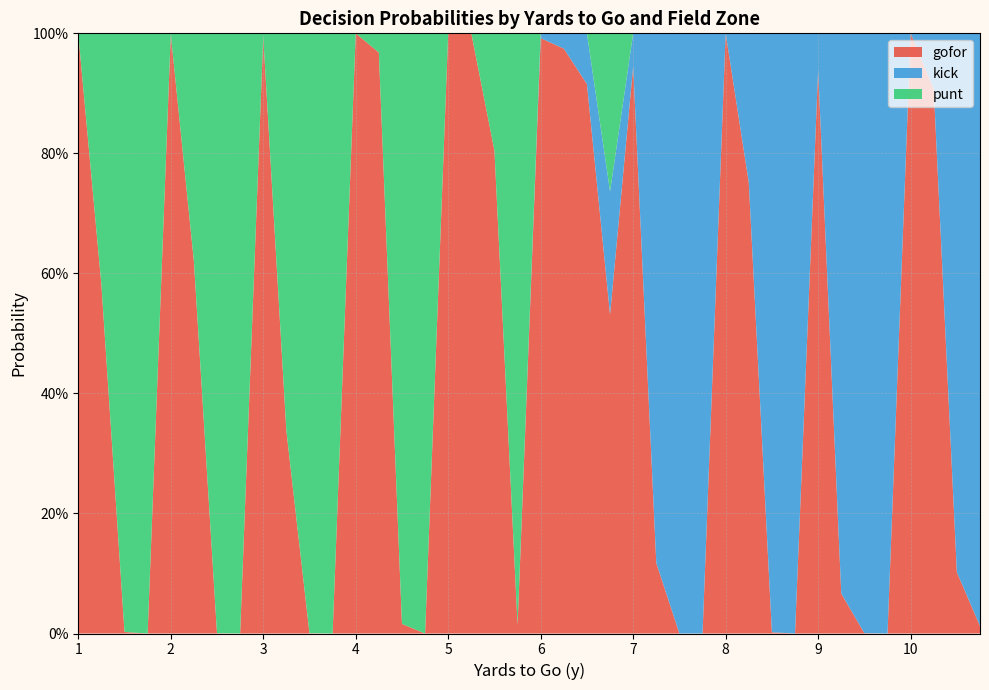

Reading left to right, list all the values displayed in this chart.

gofor: 1=1.0	1=0.6	1=0.0	1=0.0	2=1.0	2=0.6	2=0.0	2=0.0	3=1.0	3=0.3	3=0.0	3=0.0	4=1.0	4=1.0	4=0.0	4=0.0	5=1.0	5=1.0	5=0.8	5=0.0	6=1.0	6=1.0	6=0.9	6=0.5	7=0.9	7=0.1	7=0.0	7=0.0	8=1.0	8=0.8	8=0.0	8=0.0	9=0.9	9=0.1	9=0.0	9=0.0	10=1.0	10=0.9	10=0.1	10=0.0
kick: 1=0.0	1=0.0	1=0.0	1=0.0	2=0.0	2=0.0	2=0.0	2=0.0	3=0.0	3=0.0	3=0.0	3=0.0	4=0.0	4=0.0	4=0.0	4=0.0	5=0.0	5=0.0	5=0.0	5=0.0	6=0.0	6=0.0	6=0.1	6=0.2	7=0.1	7=0.9	7=1.0	7=1.0	8=0.0	8=0.2	8=1.0	8=1.0	9=0.1	9=0.9	9=1.0	9=1.0	10=0.0	10=0.1	10=0.9	10=1.0
punt: 1=0.0	1=0.4	1=1.0	1=1.0	2=0.0	2=0.4	2=1.0	2=1.0	3=0.0	3=0.7	3=1.0	3=1.0	4=0.0	4=0.0	4=1.0	4=1.0	5=0.0	5=0.0	5=0.2	5=1.0	6=0.0	6=0.0	6=0.0	6=0.3	7=0.0	7=0.0	7=0.0	7=0.0	8=0.0	8=0.0	8=0.0	8=0.0	9=0.0	9=0.0	9=0.0	9=0.0	10=0.0	10=0.0	10=0.0	10=0.0